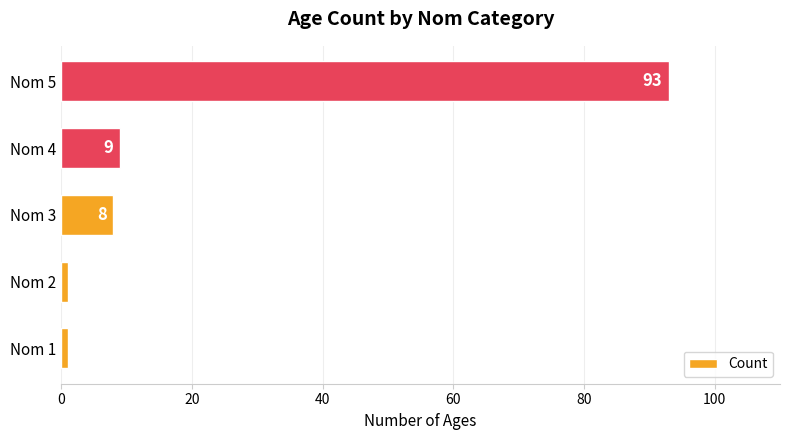

Which category has the highest value across all series?

Nom 5